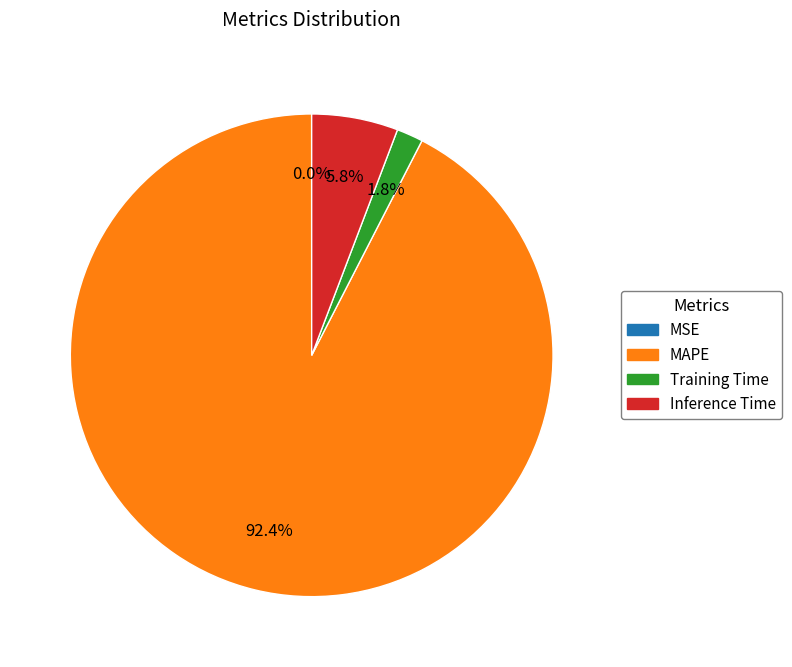

To the nearest percent, what is the average slice percentage?

25%